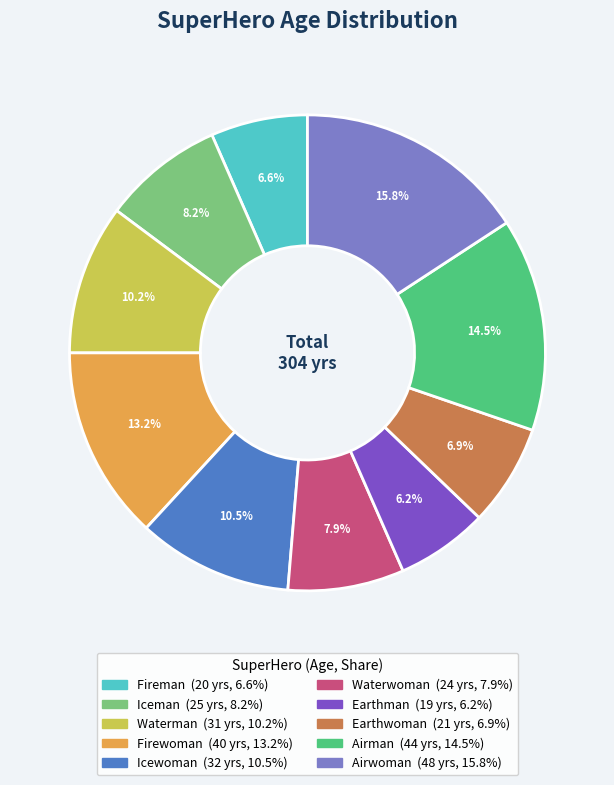

Is it true that Iceman is 8% of the pie?

True